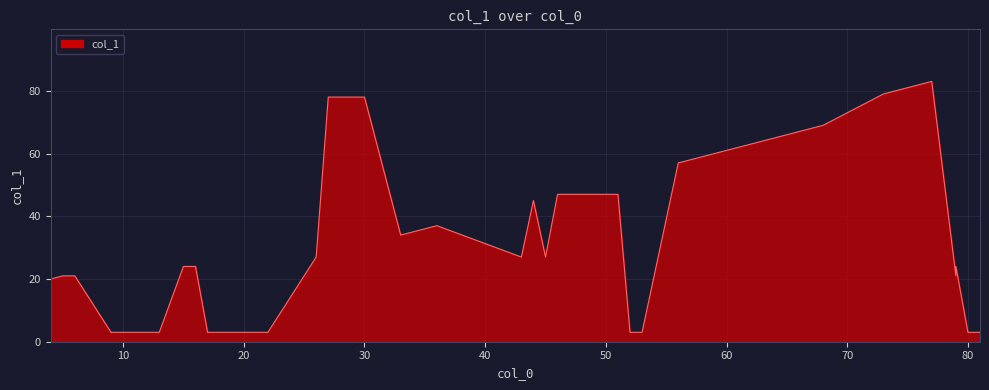

Which has a higher value, 12 or 53?

12